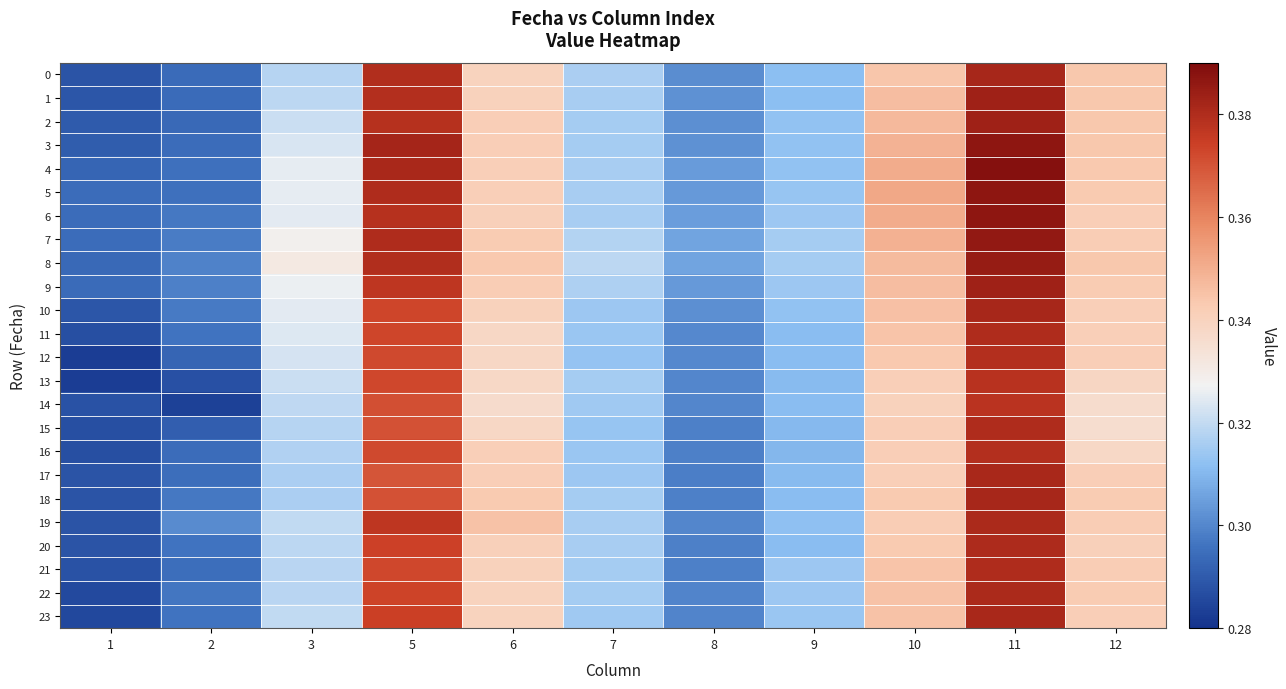

At how many categories does at least one series exceed 0?

11